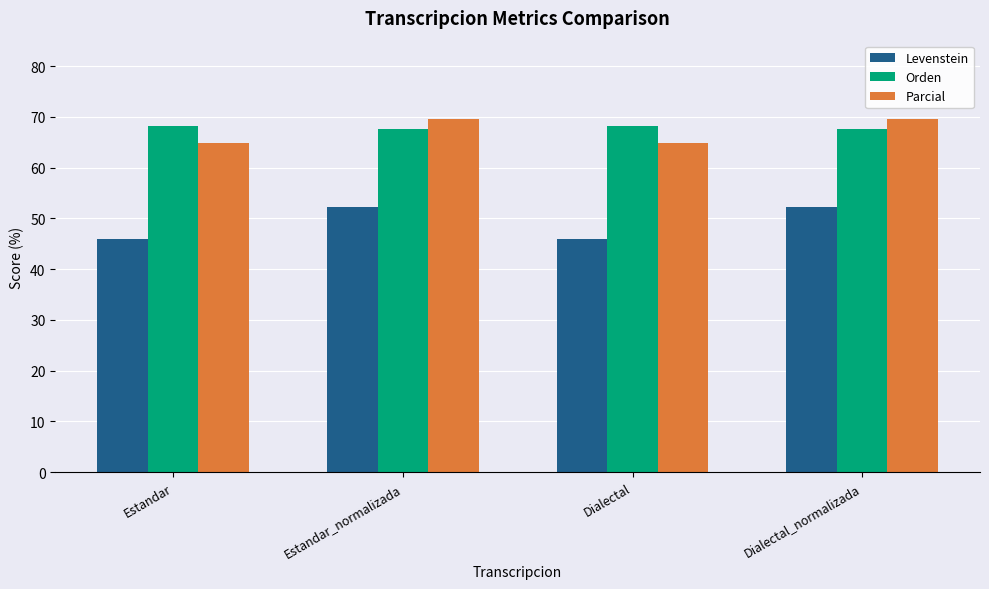

What is the difference between the second highest and minimum values in the Parcial series?

4.8